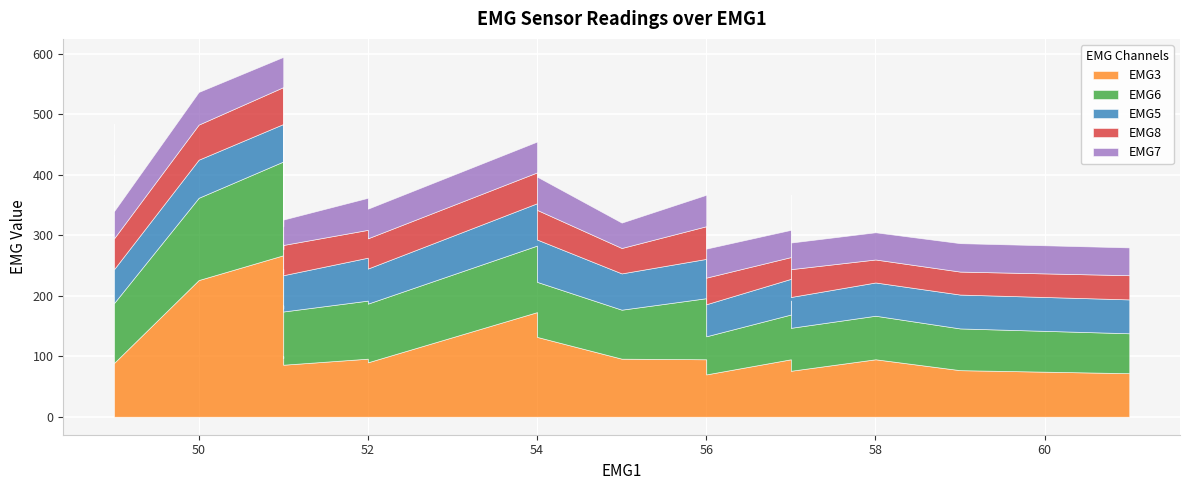

Which label corresponds to the largest value in the chart?

51